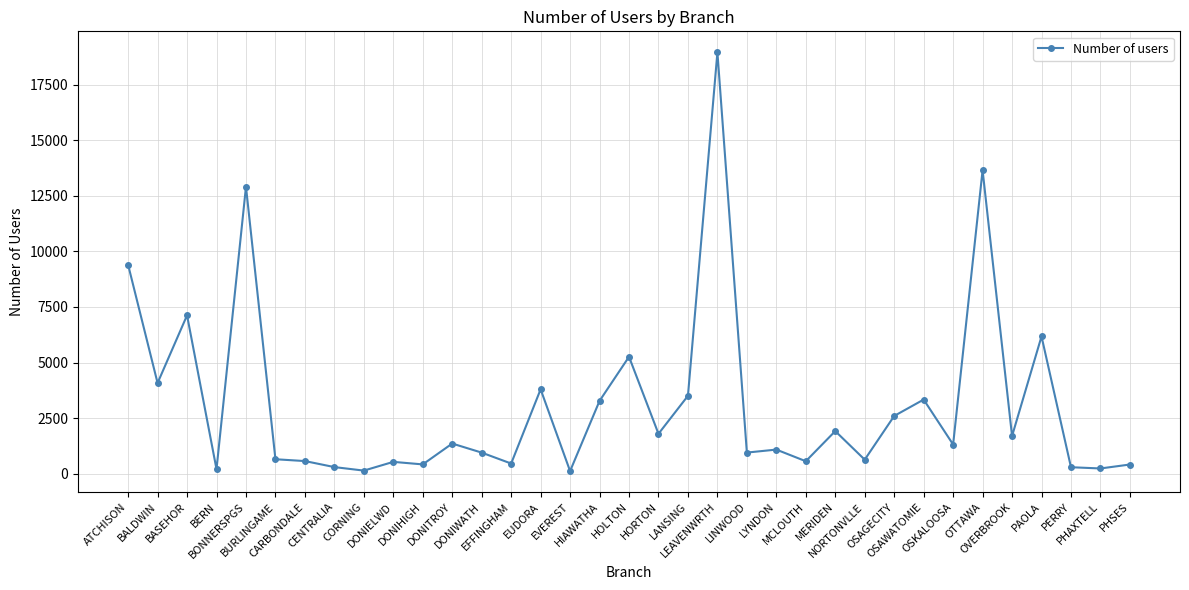

What is the difference between the second highest and second lowest values?

13512